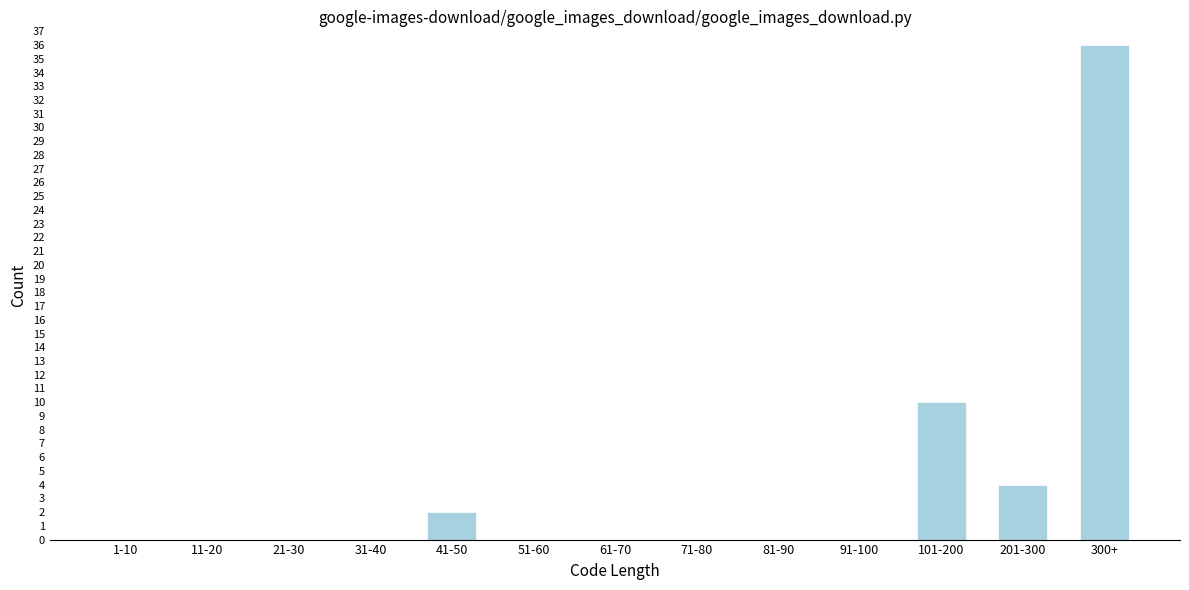

Reading left to right, extract all data points from this chart.

1-10=0	11-20=0	21-30=0	31-40=0	41-50=2	51-60=0	61-70=0	71-80=0	81-90=0	91-100=0	101-200=10	201-300=4	300+=36